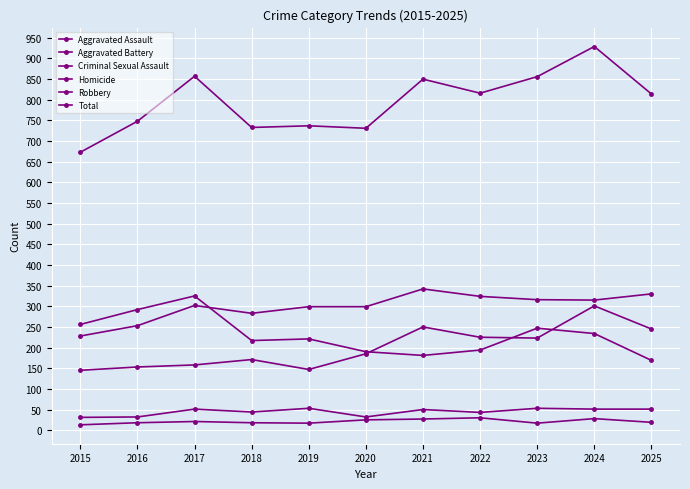

What is the sum of all Criminal Sexual Assault values?

491